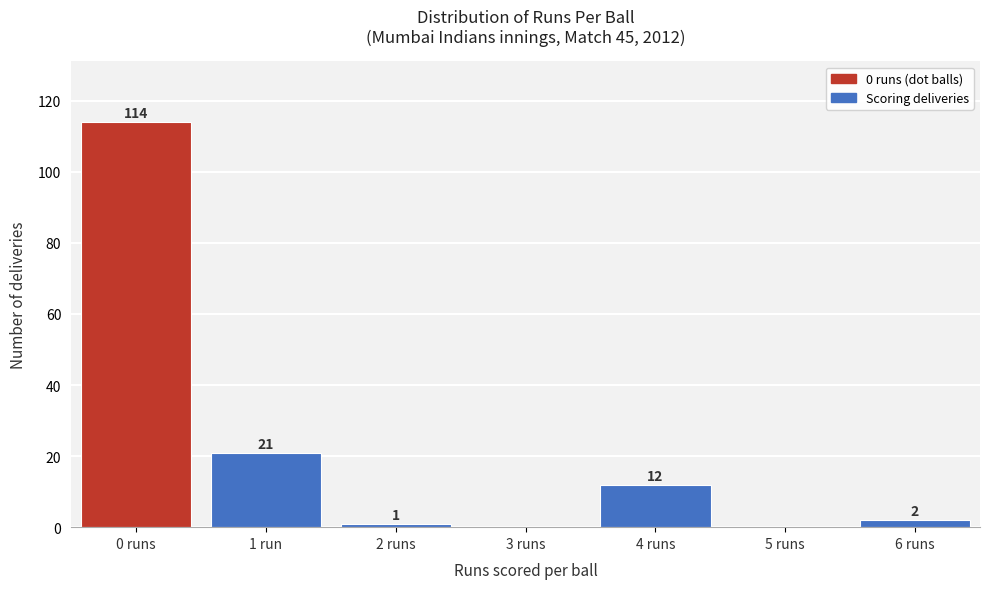

Reading right to left, transcribe all the data shown in this chart.

6 runs=2	5 runs=0	4 runs=12	3 runs=0	2 runs=1	1 run=21	0 runs=114